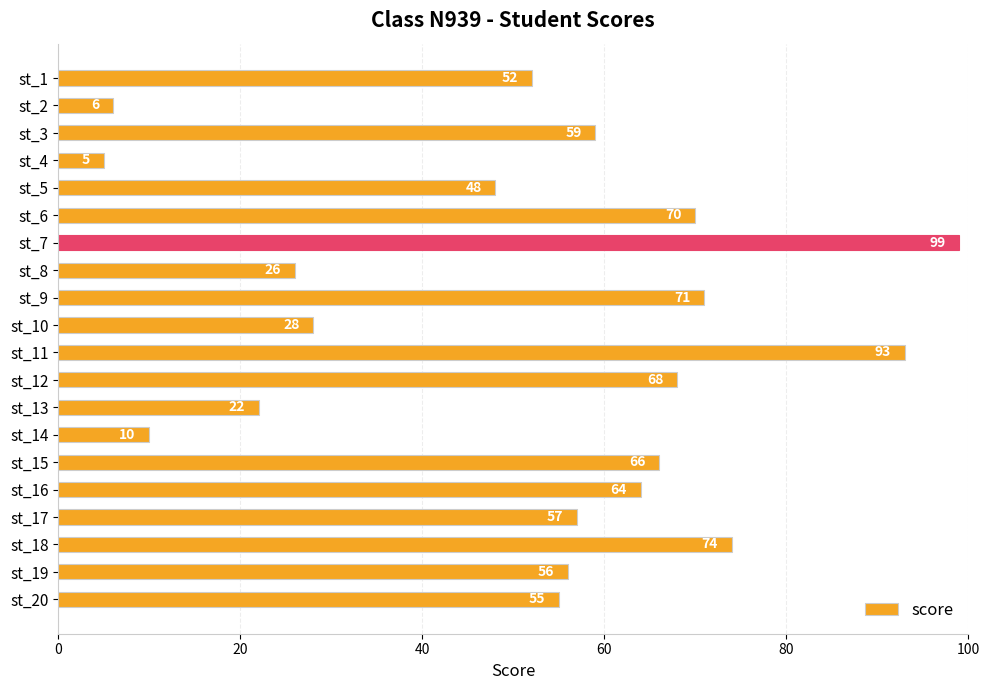

Which label corresponds to the smallest value in the chart?

st_4